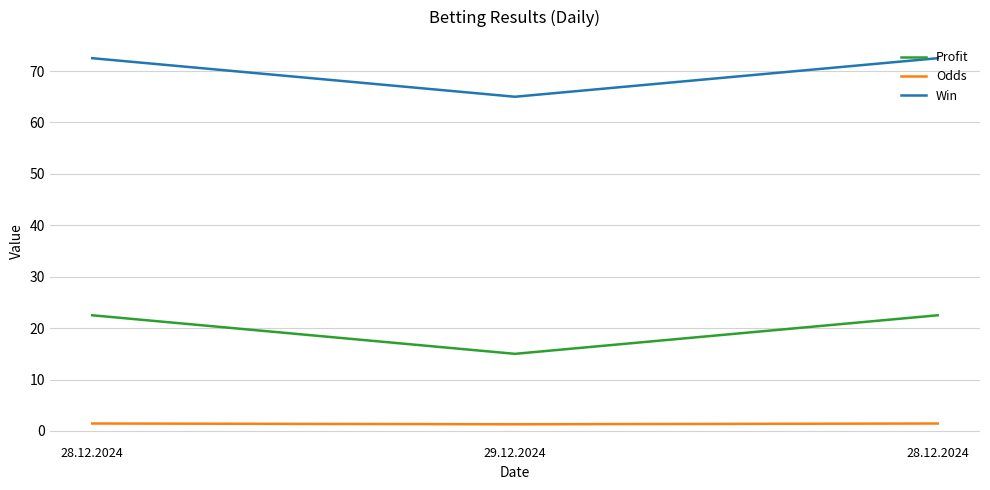

What is the average value of the Profit series?

20.0